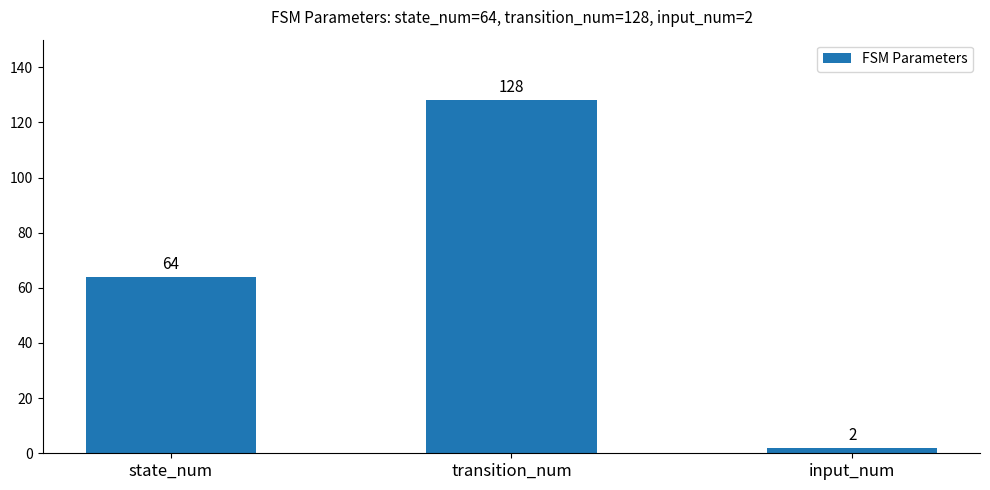

What is the greatest value displayed?

128